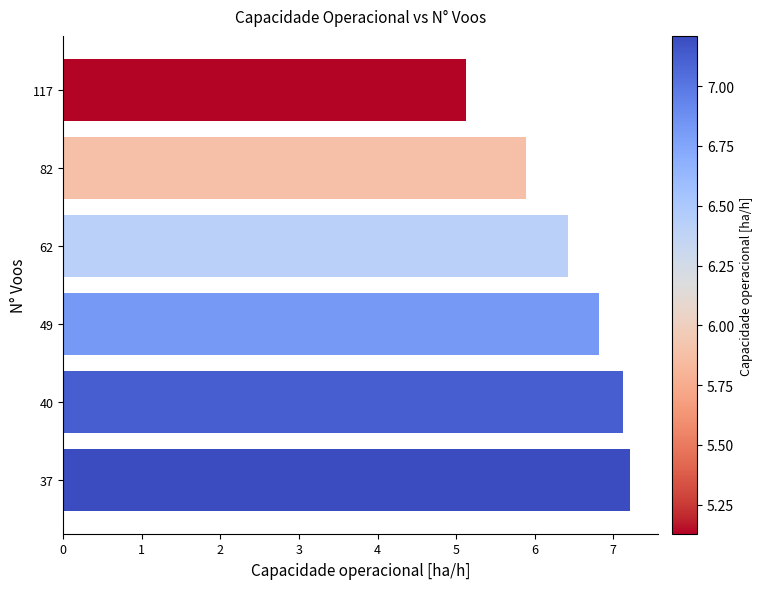

True or false: the data shows 2.6 at 40.

False